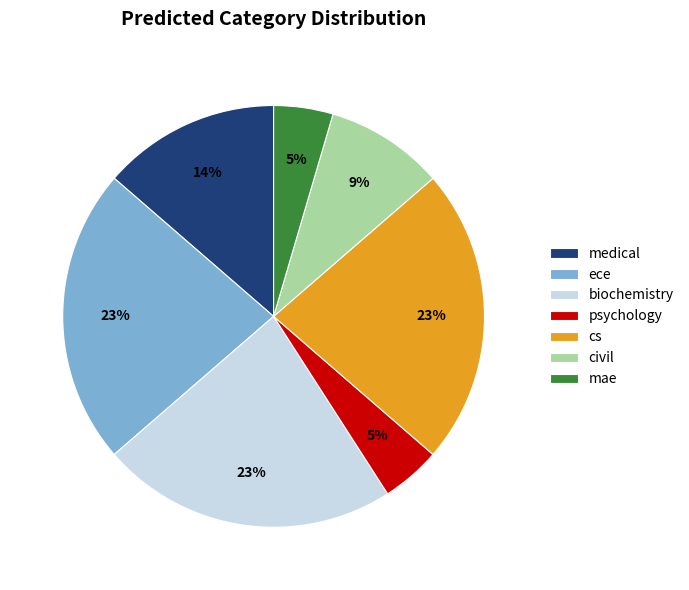

Is biochemistry the majority of the pie?

No